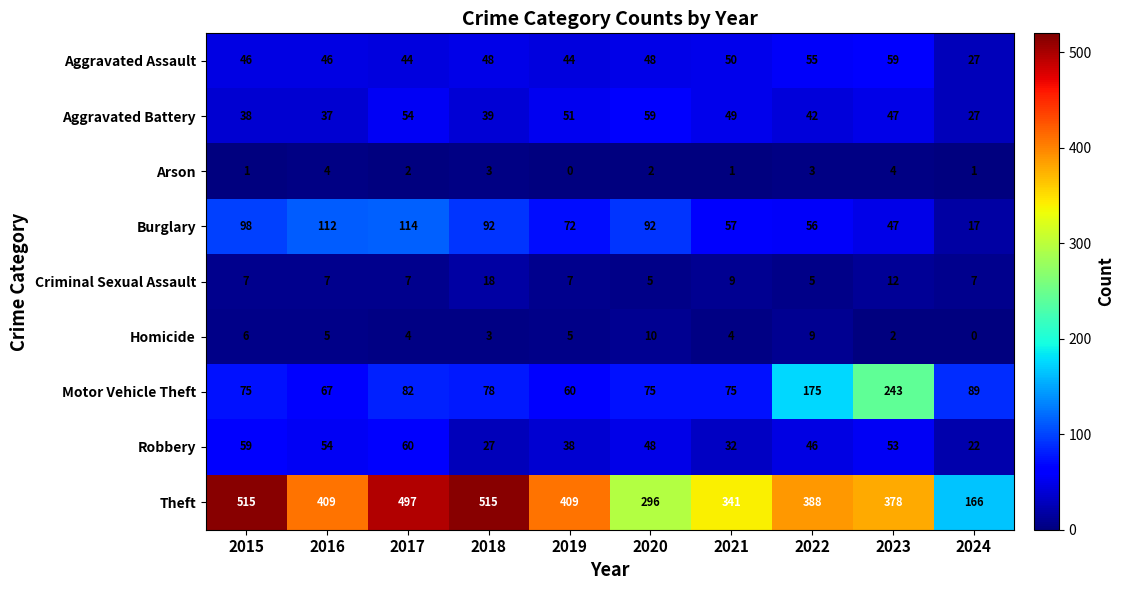

How many data points does each series have?

10